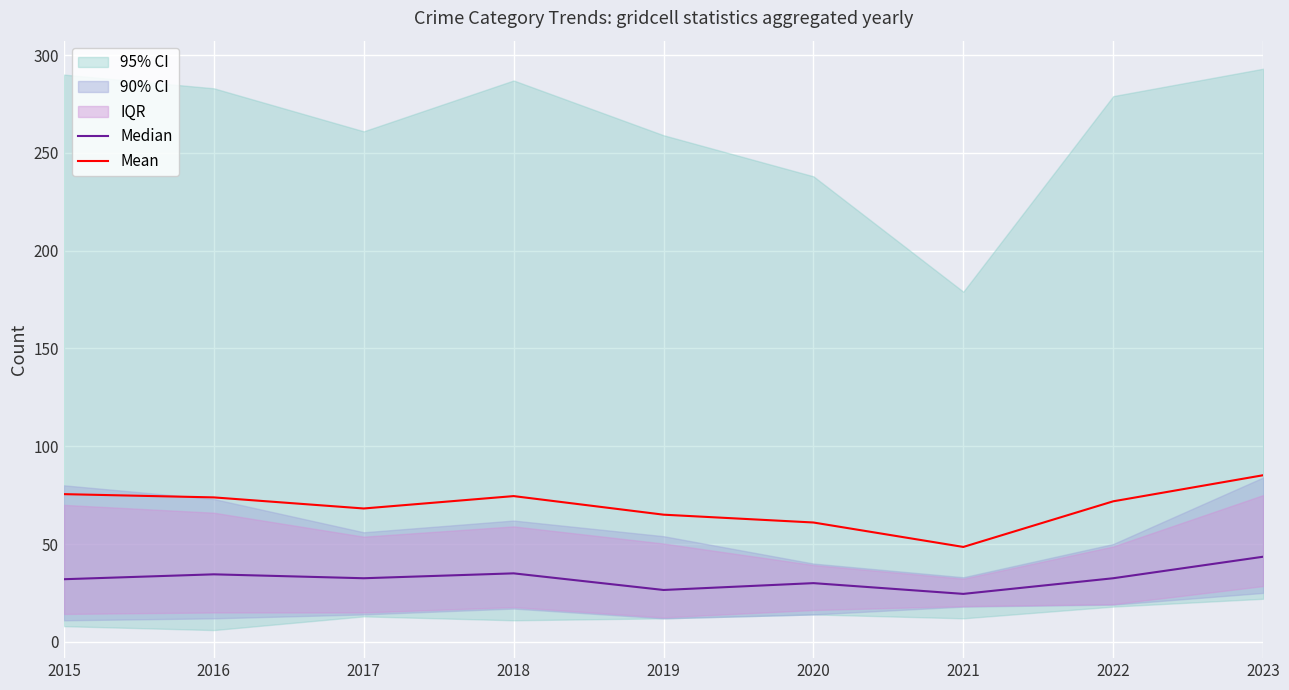

True or false: Mean and Median cross at least once.

False